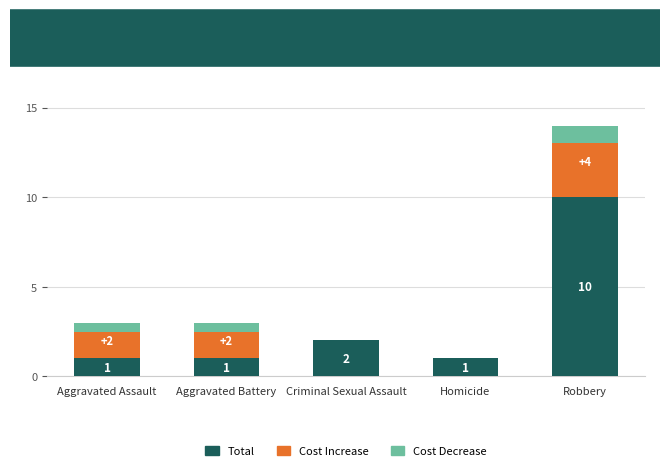

How many values in the Cost Increase series are below 2?

2